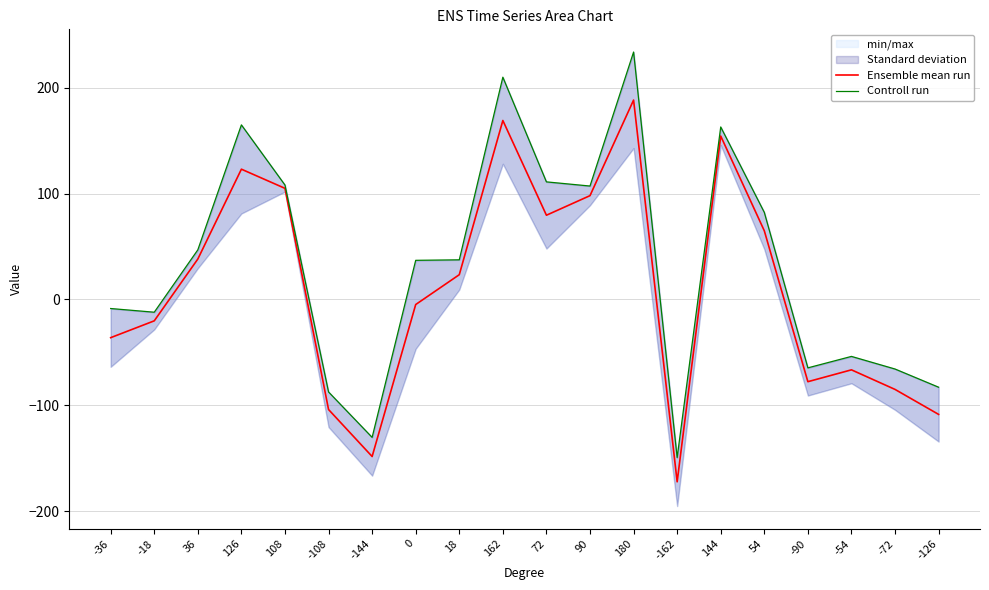

What is the difference between the second highest and minimum values in the Controll run series?

359.4